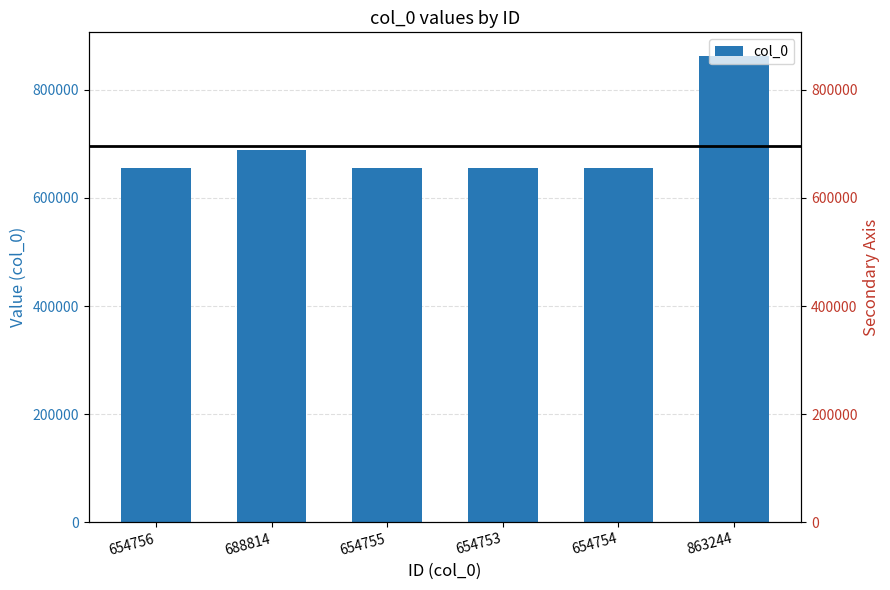

Reading left to right, list all the values displayed in this chart.

654756	688814	654755	654753	654754	863244